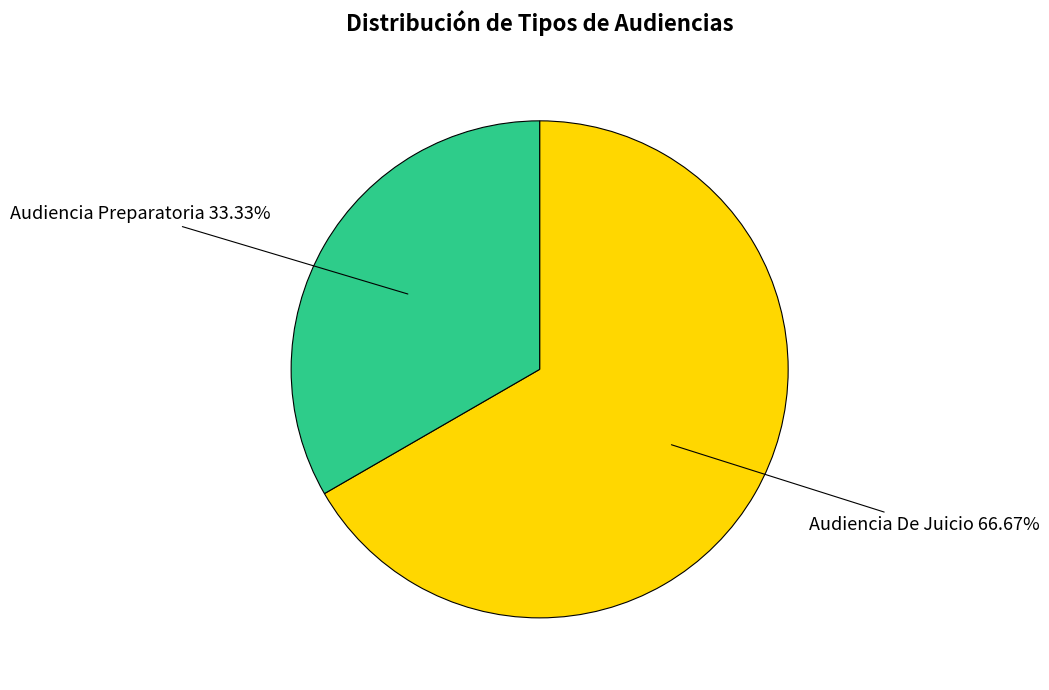

Is there a majority slice in this chart?

Yes